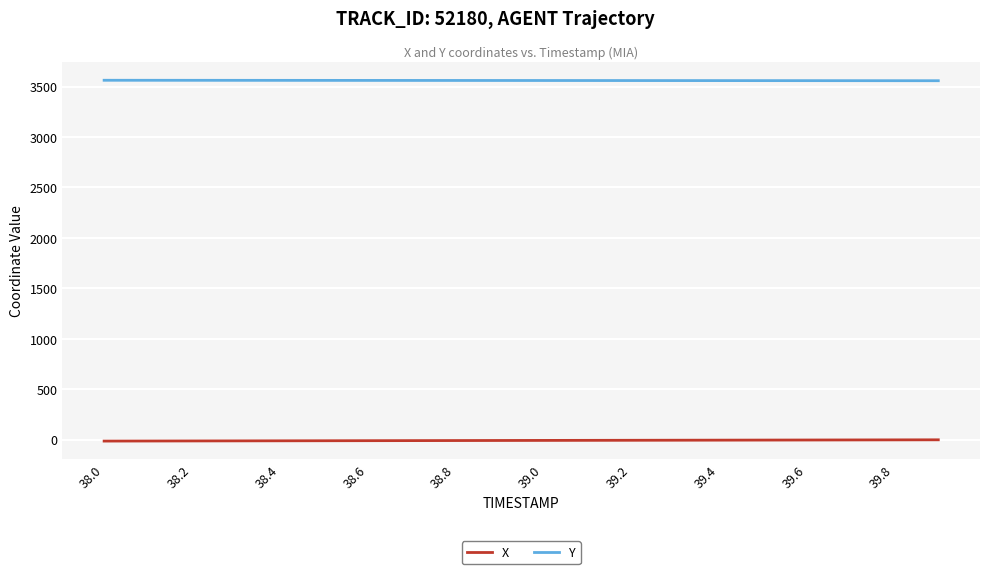

Rank the series by their maximum value, from lowest to highest.

X, Y